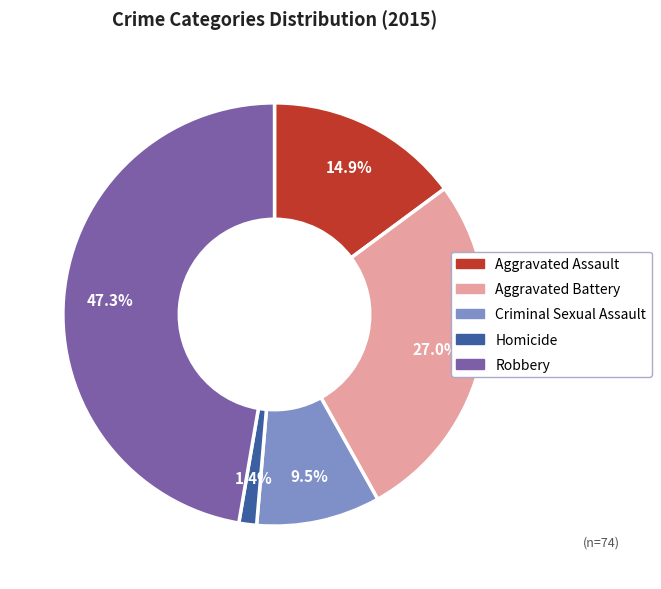

What is the ratio of the value at Homicide to the value at Criminal Sexual Assault?

0.1